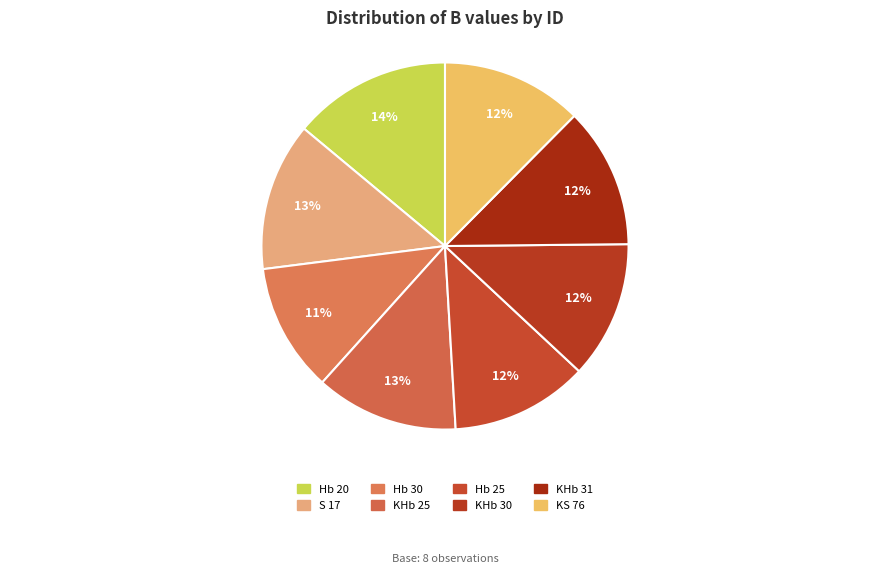

Rank the categories by value from highest to lowest.

Hb 20, S 17, KHb 25, KS 76, KHb 31, Hb 25, KHb 30, Hb 30